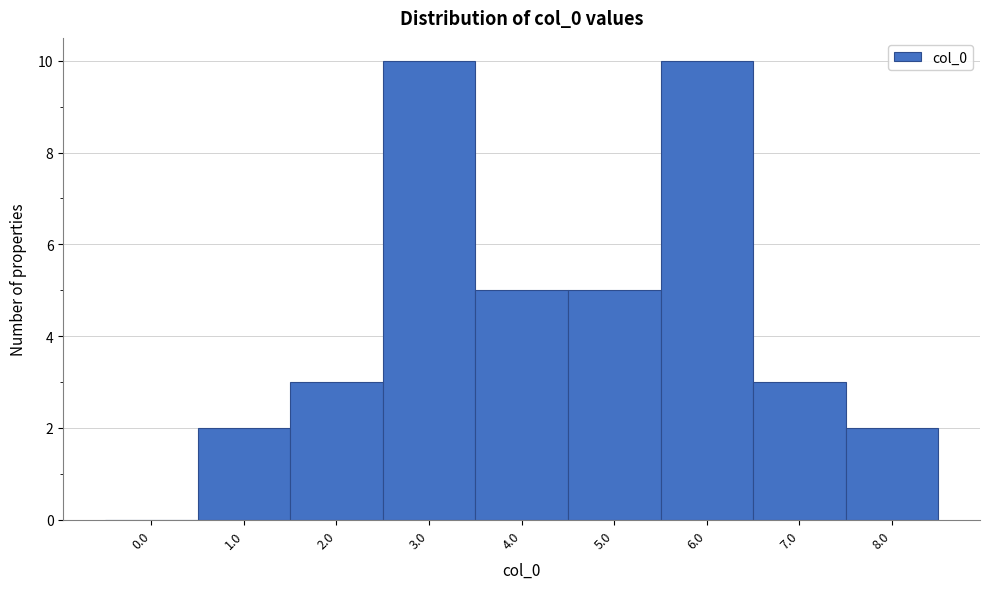

Reading left to right, list all the values displayed in this chart.

0.0=0	1.0=2	2.0=3	3.0=10	4.0=5	5.0=5	6.0=10	7.0=3	8.0=2